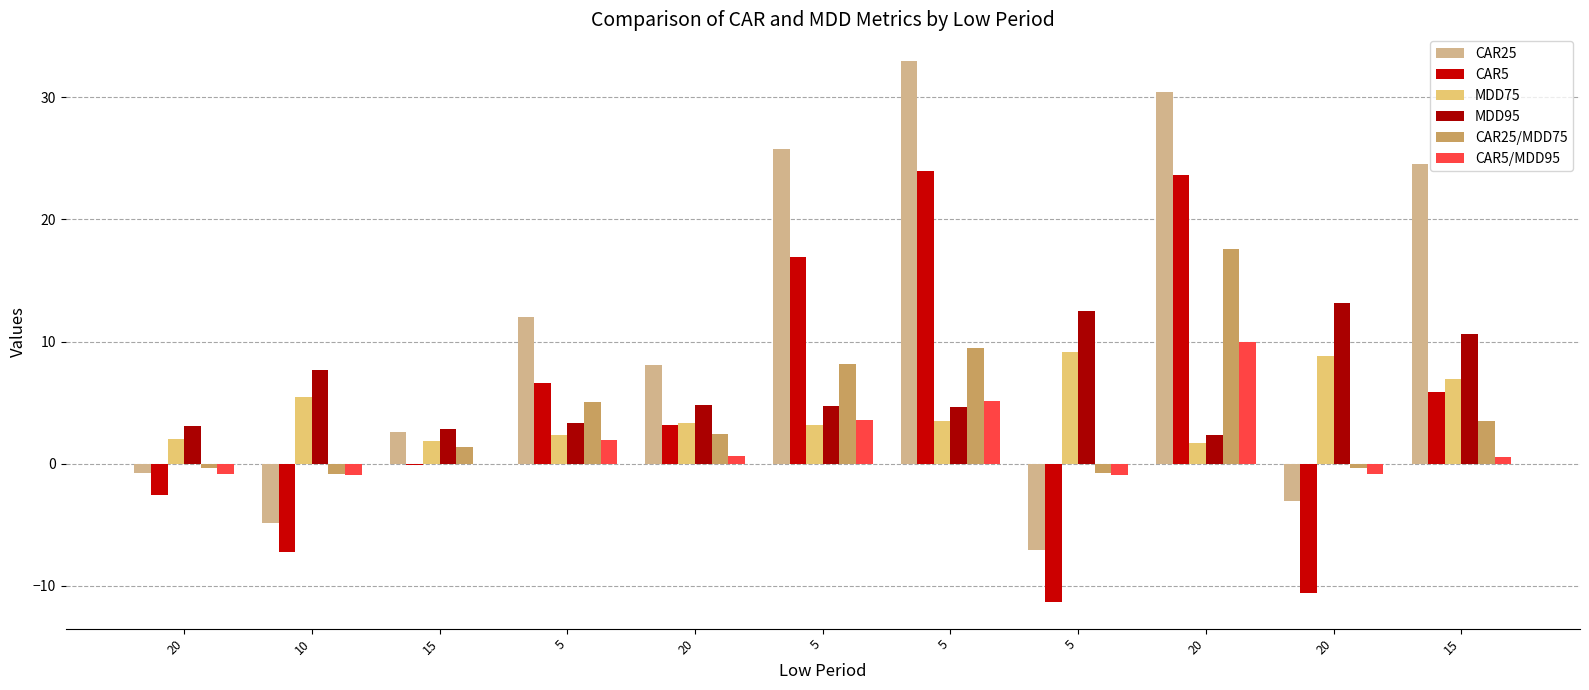

What value does the MDD95 series have at 15?

2.9